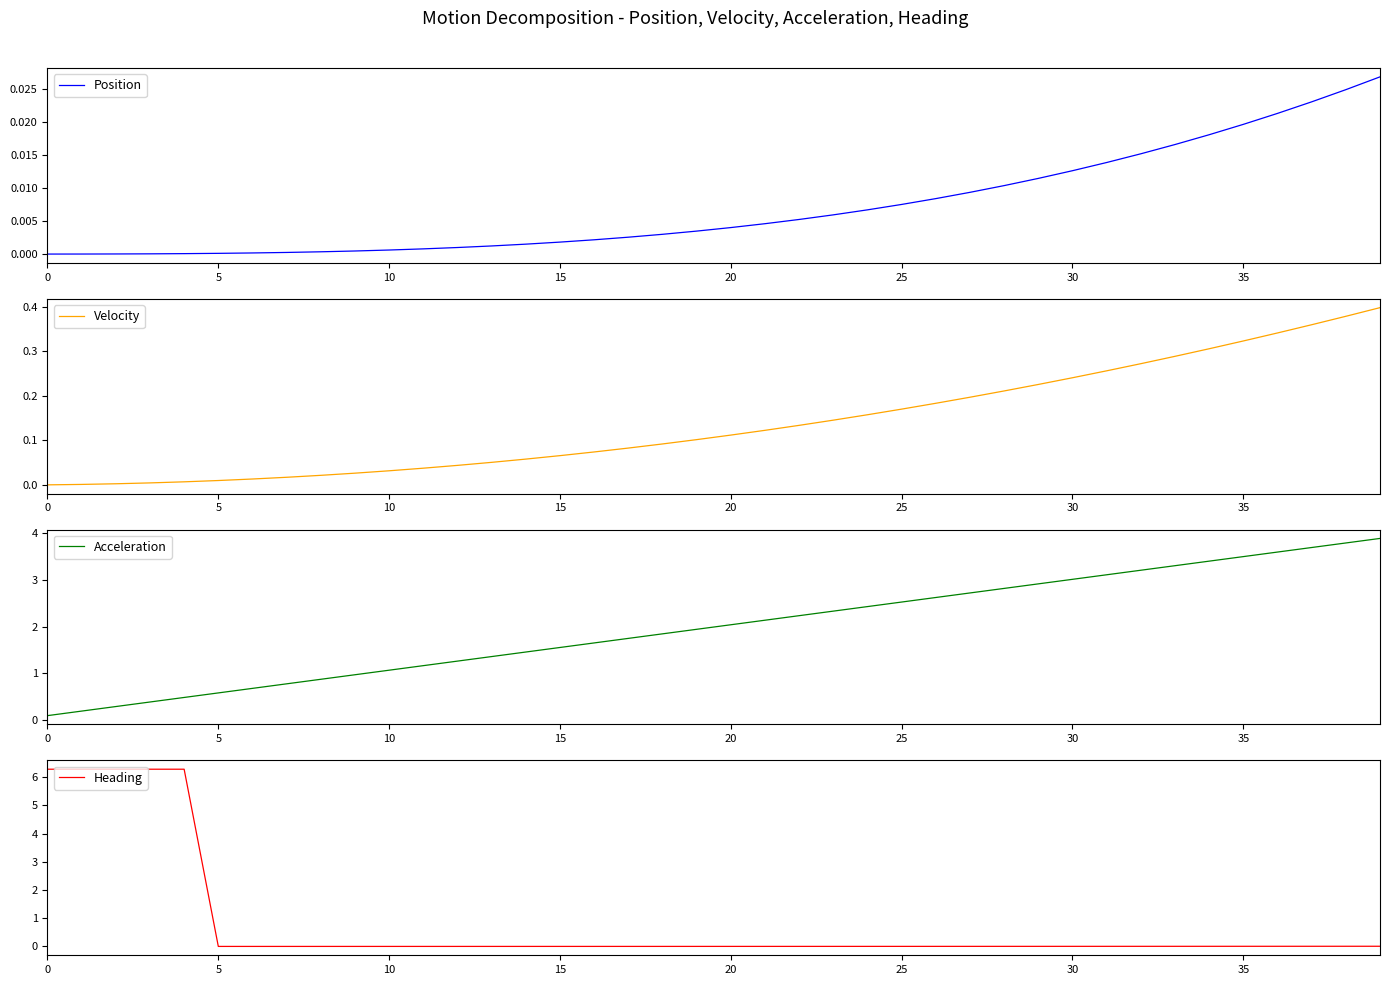

Does the chart have visible grid lines?

No